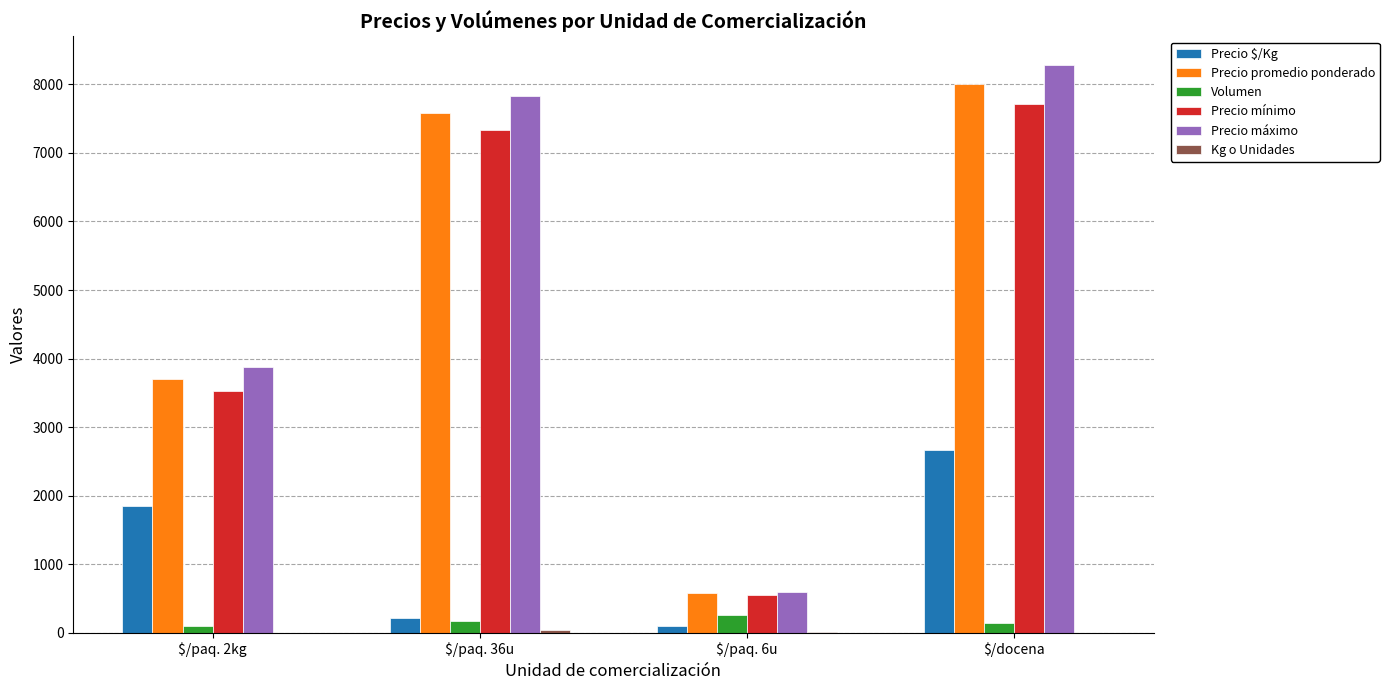

Where is Precio promedio ponderado nearest to the value 4287?

$/paq. 2kg